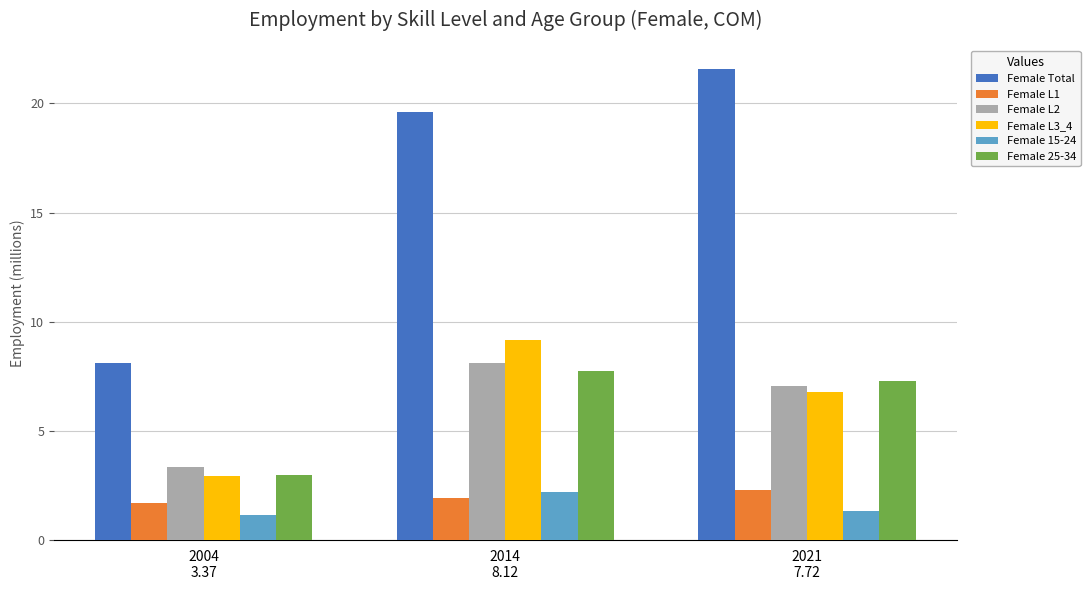

What is the sum of all Female L2 values?

18.5